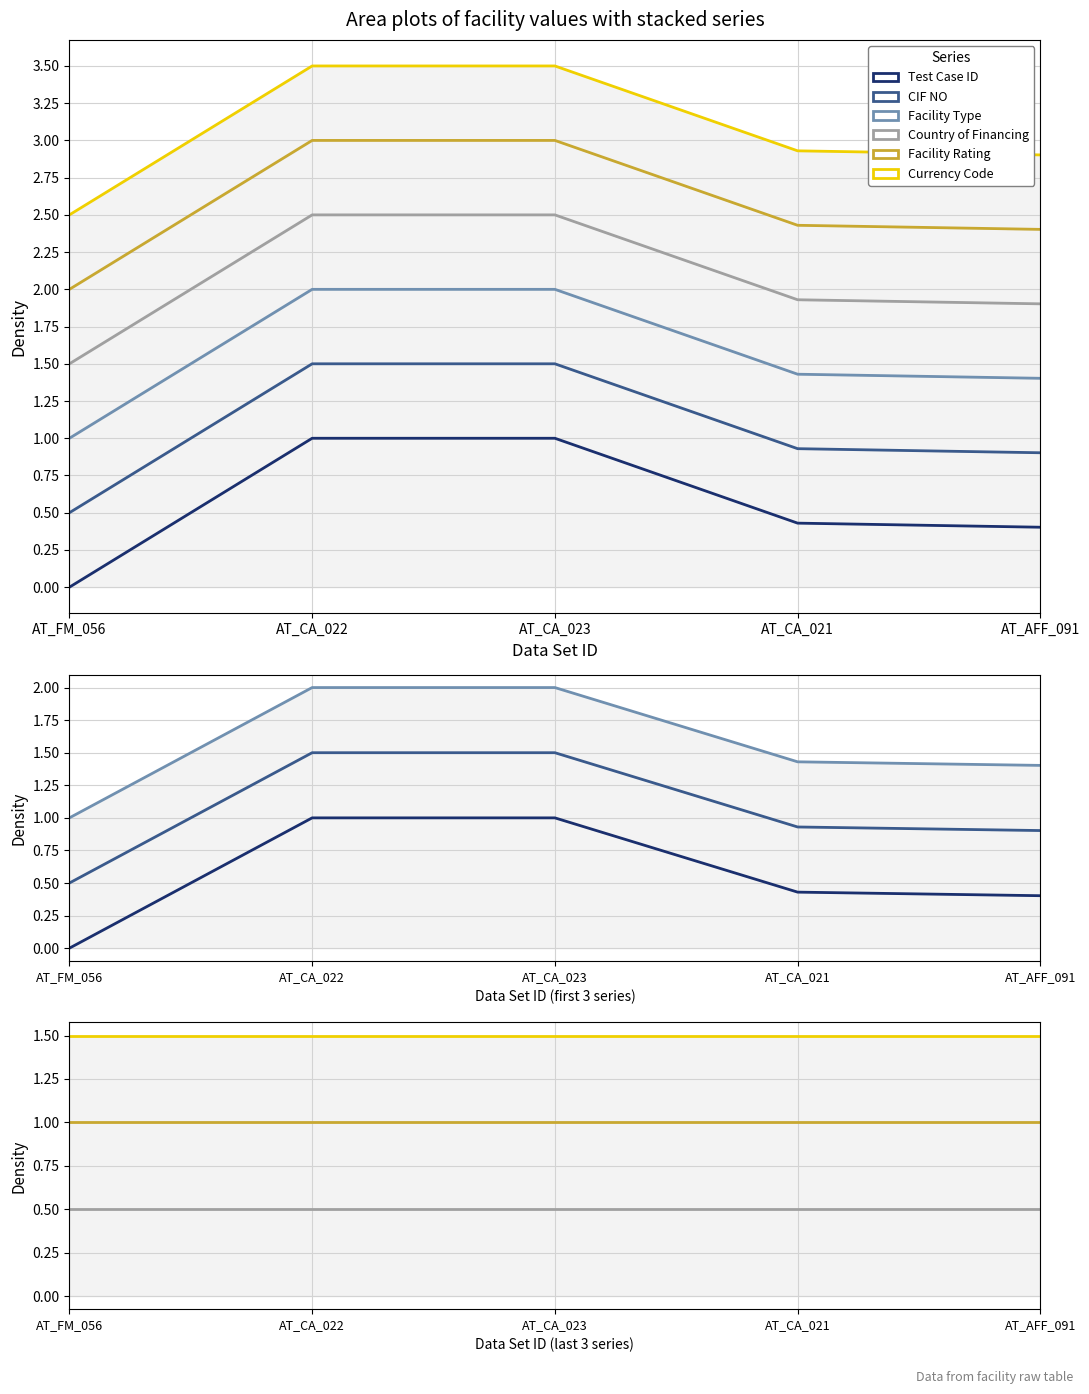

At which category is the sum across all series the highest?

AT_CA_023